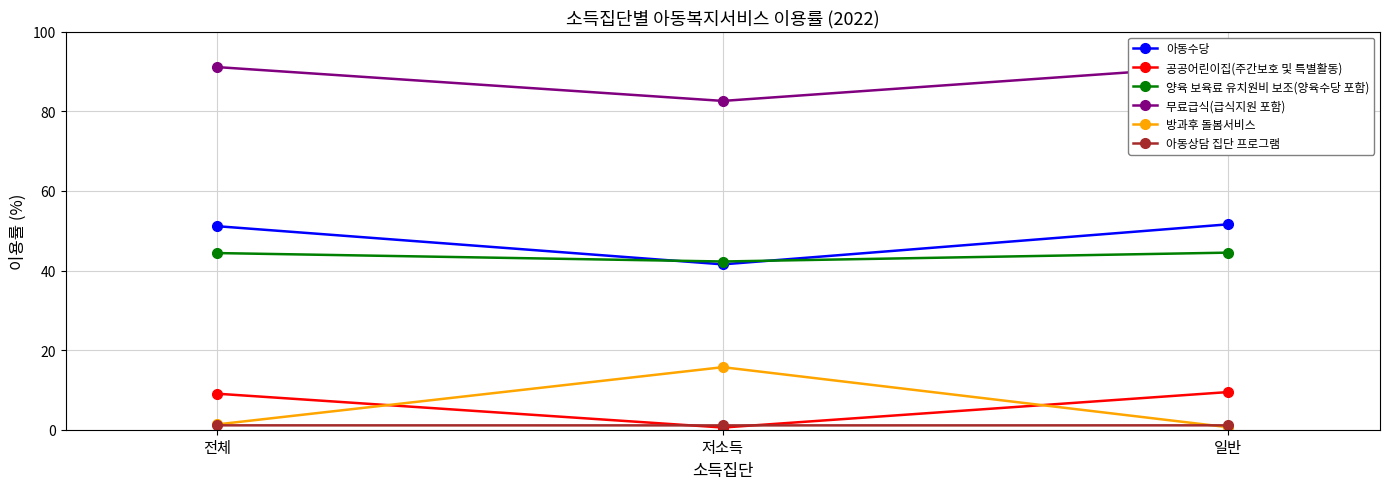

Is this an area chart (filled region under the line)?

No